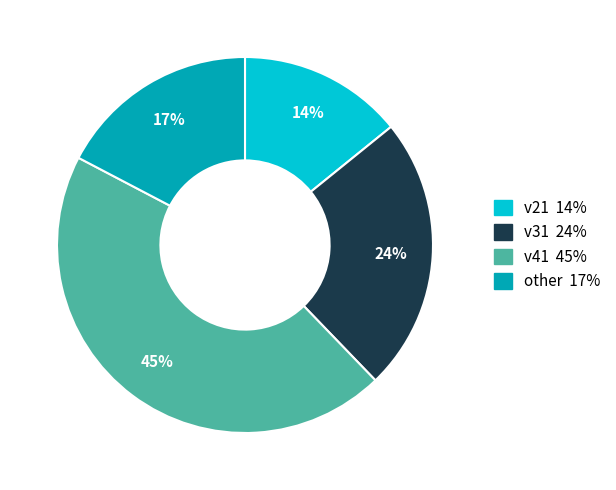

What percentage is the v31 slice, to the nearest percent?

24%